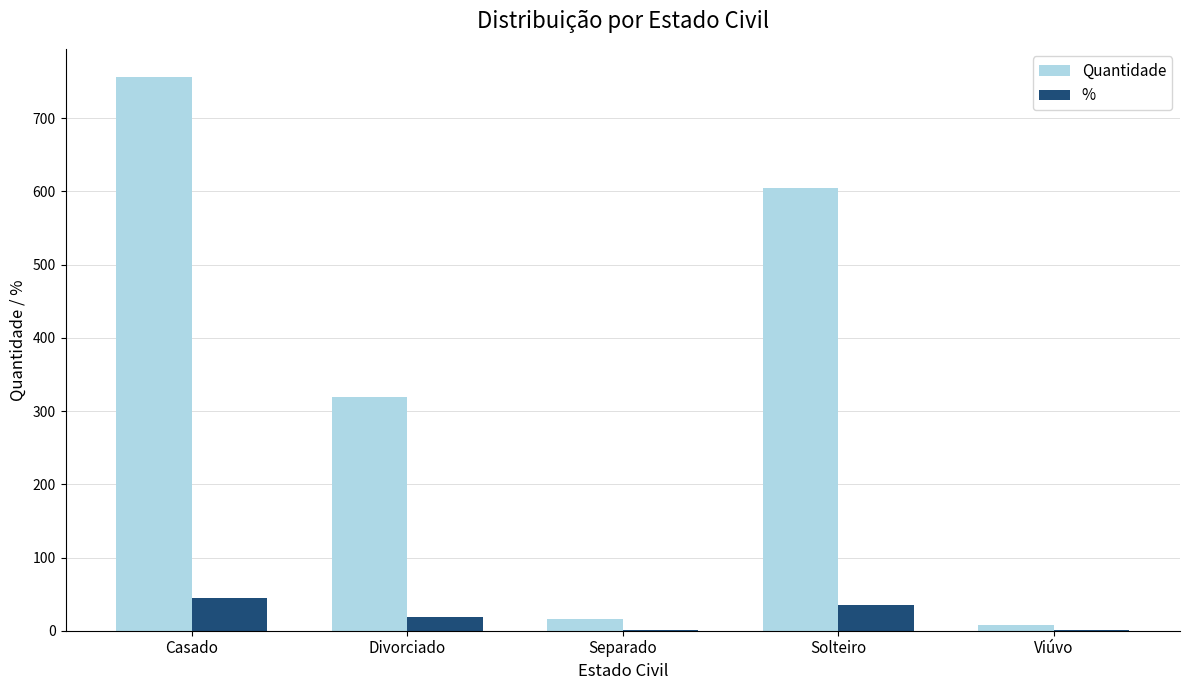

At which category is the sum across all series the highest?

Casado